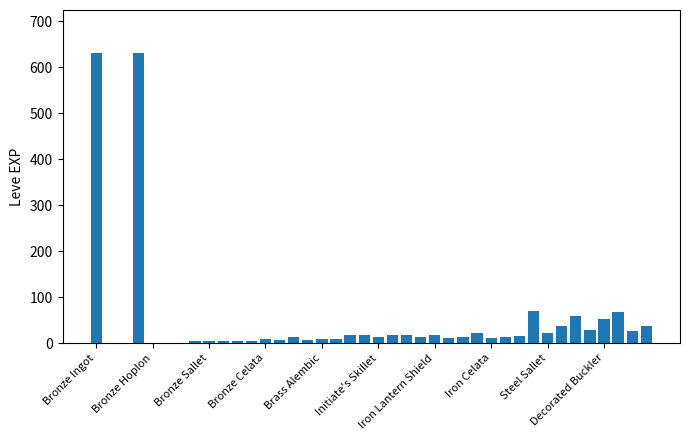

How many data points does each series have?

40